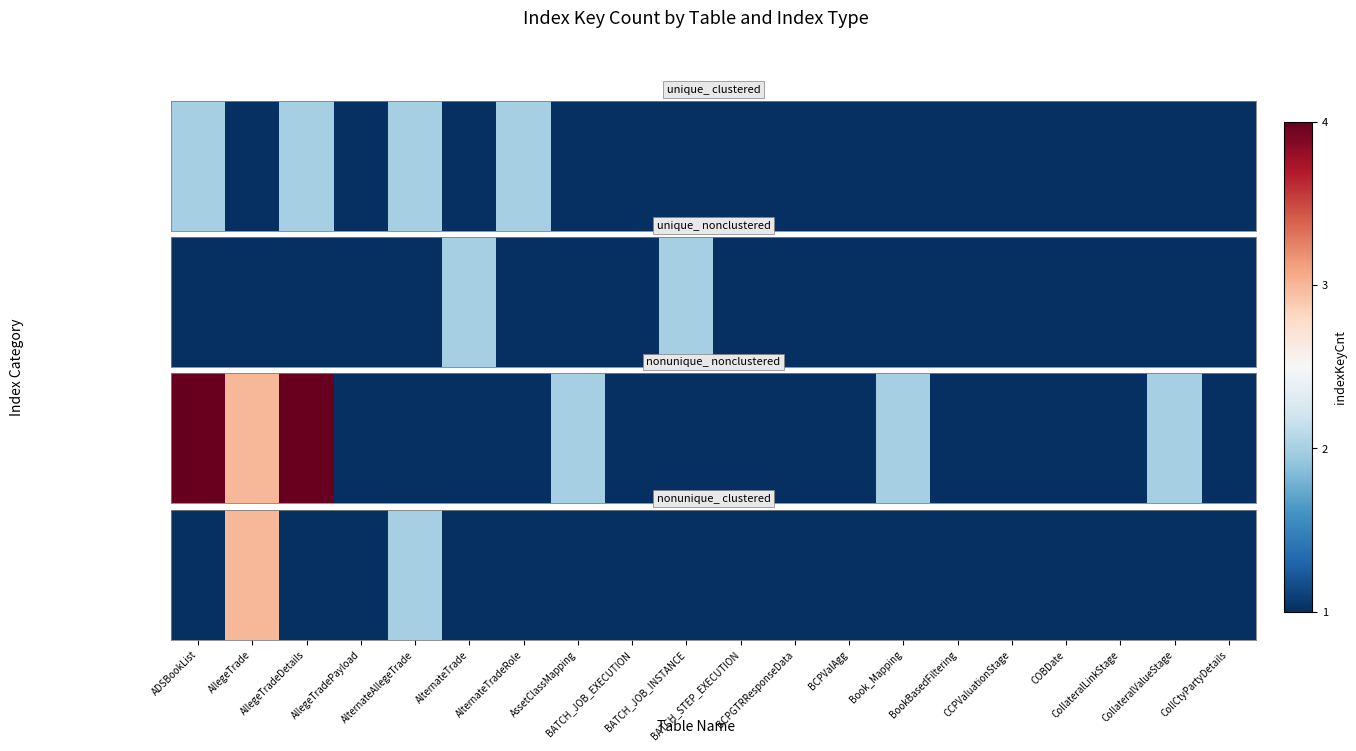

What is the greatest value displayed?

3